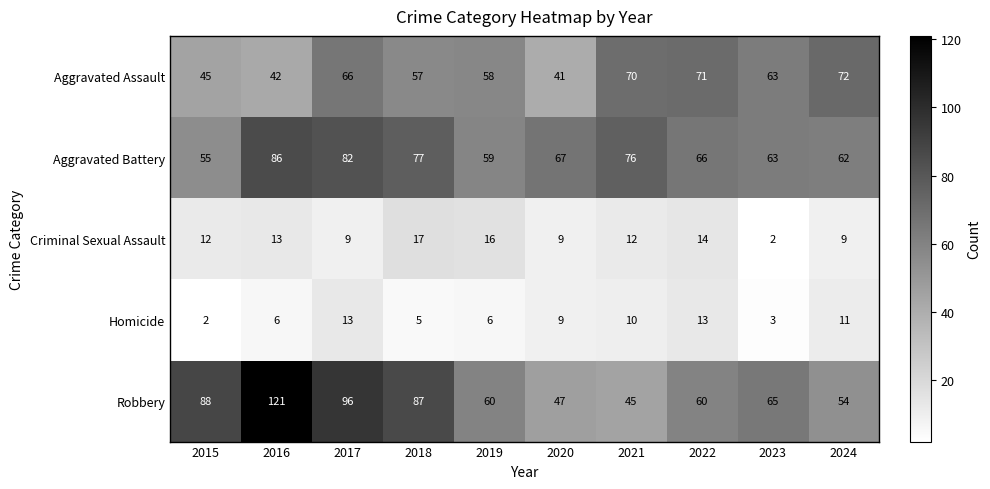

What is the minimum value for Aggravated Assault?

41